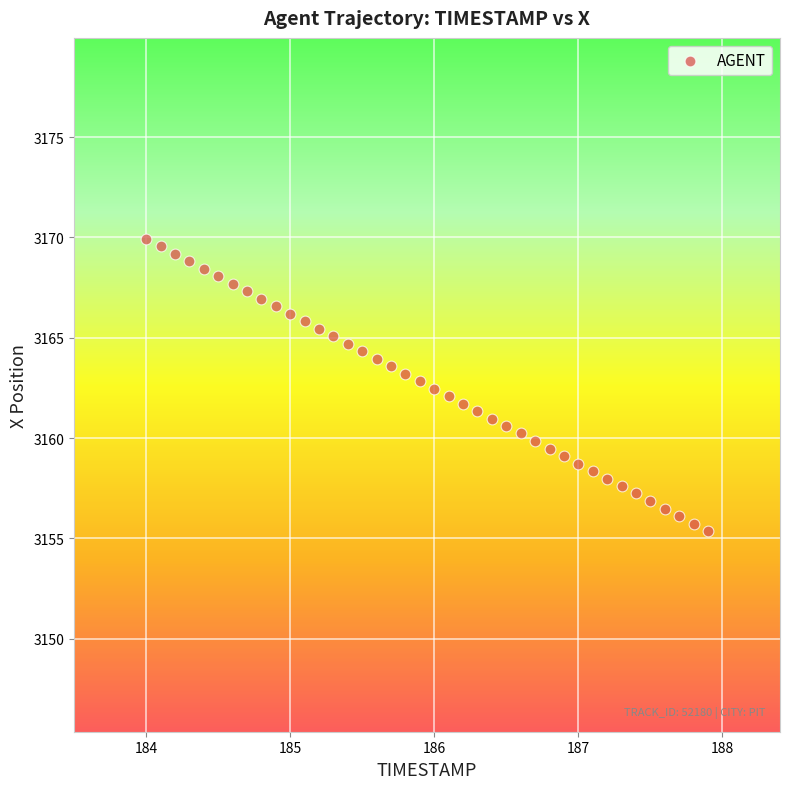

What is the range of X values (max minus min)?

3.9